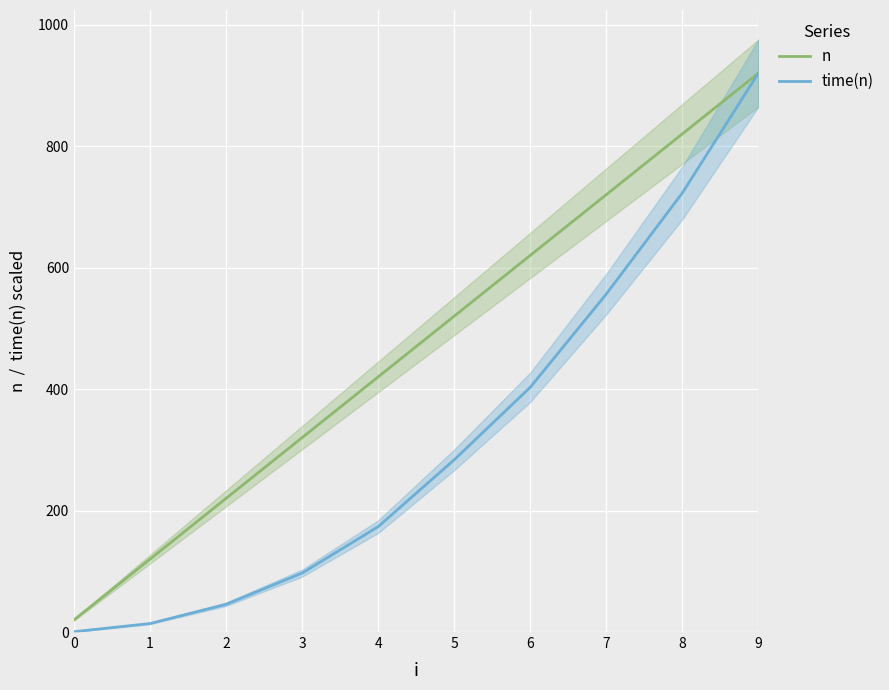

True or false: time(n) (scaled) and n cross at least once.

False